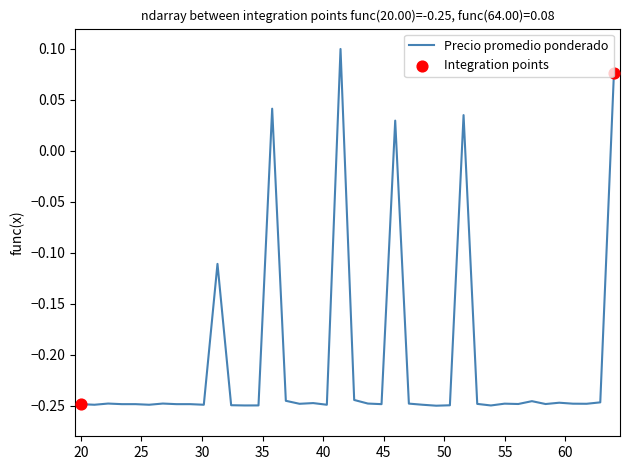

How many lines are shown in the chart?

1